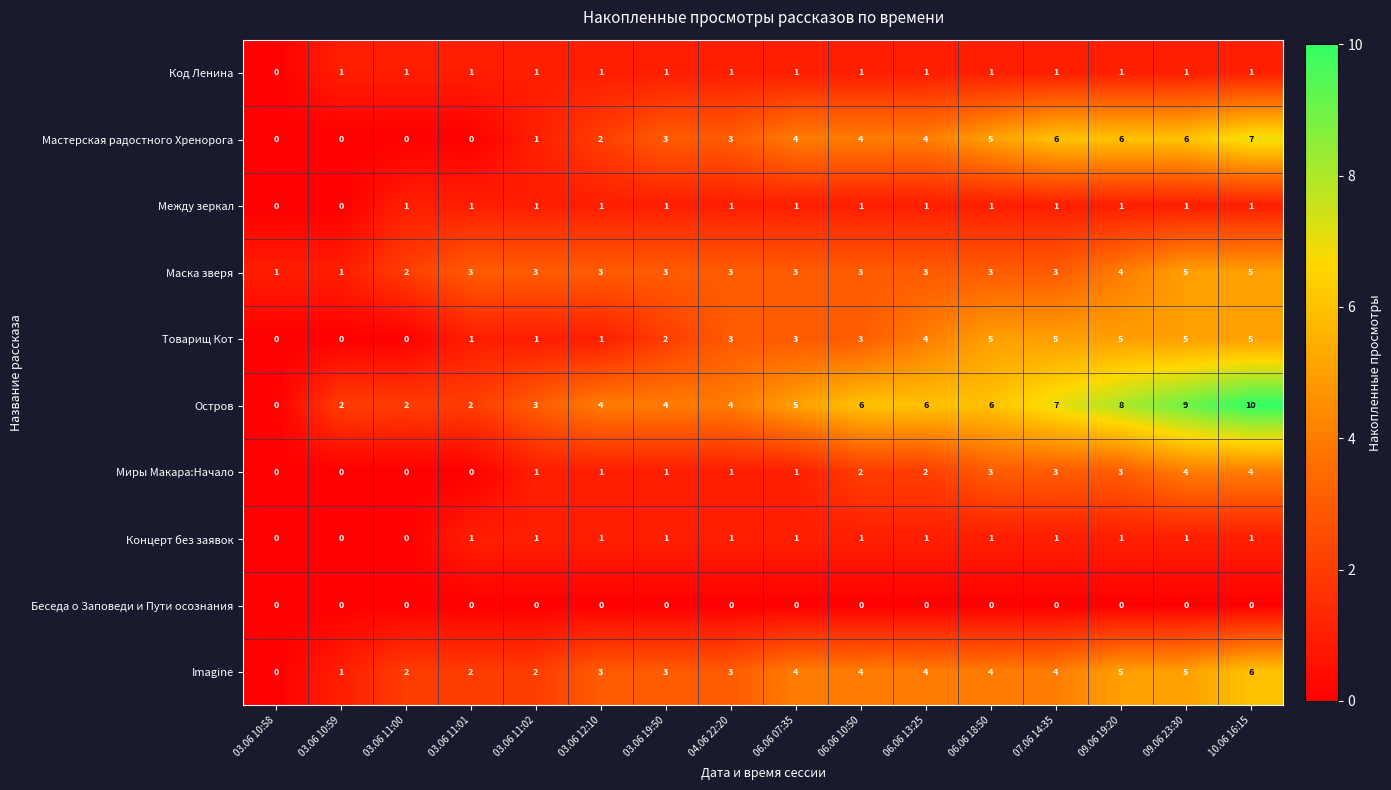

Which category has the highest value across all series?

10.06 16:15